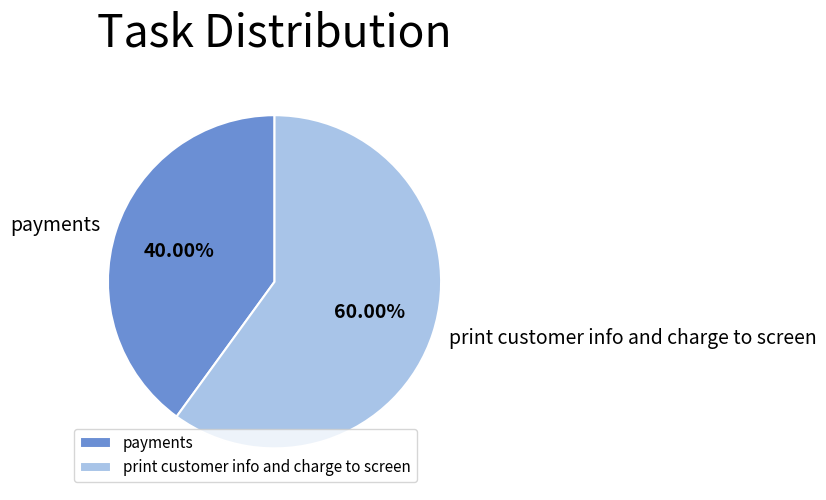

What percentage is the print customer info and charge to screen slice, to the nearest percent?

60%